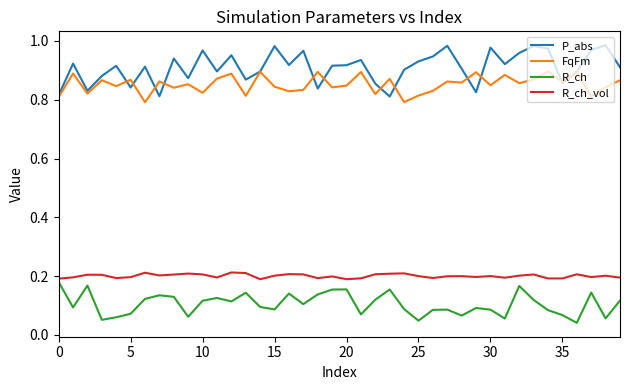

True or false: R_ch and P_abs cross at least once.

False